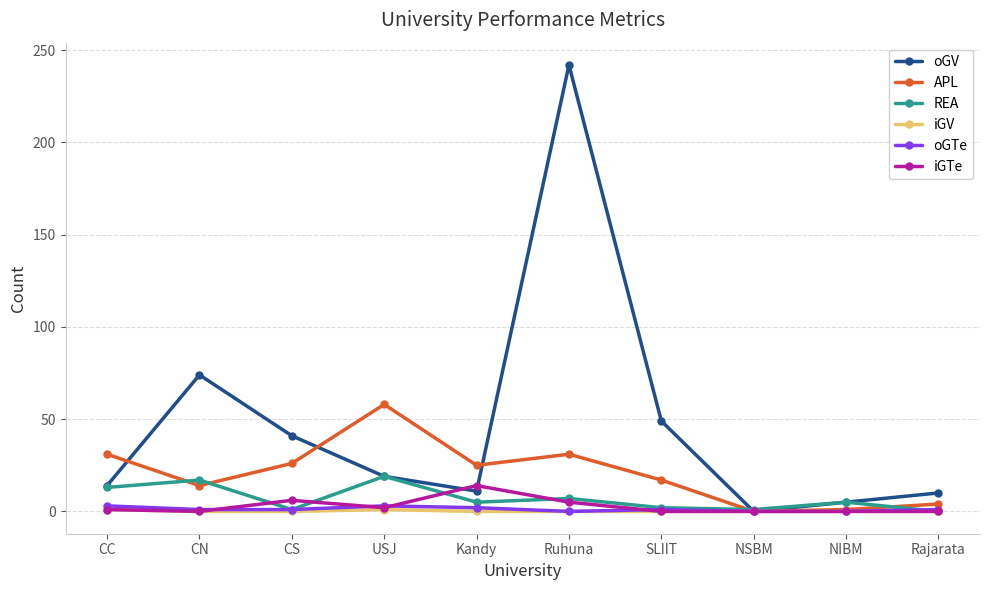

What is the label of the 8th point from the left?

NSBM